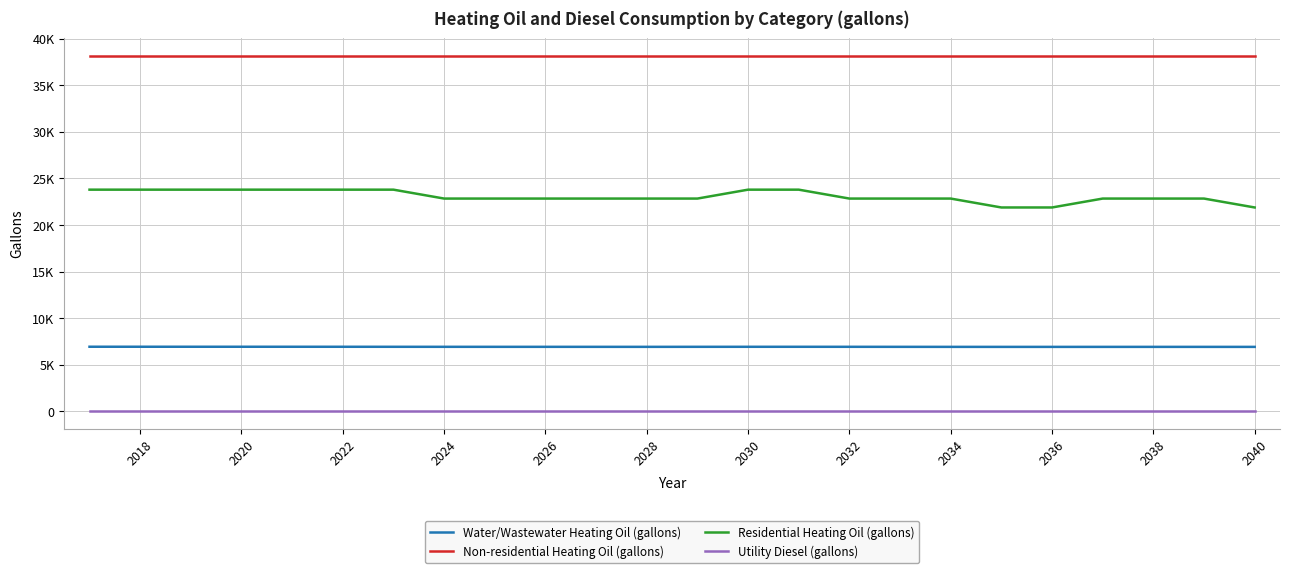

Is this an area chart (filled region under the line)?

No